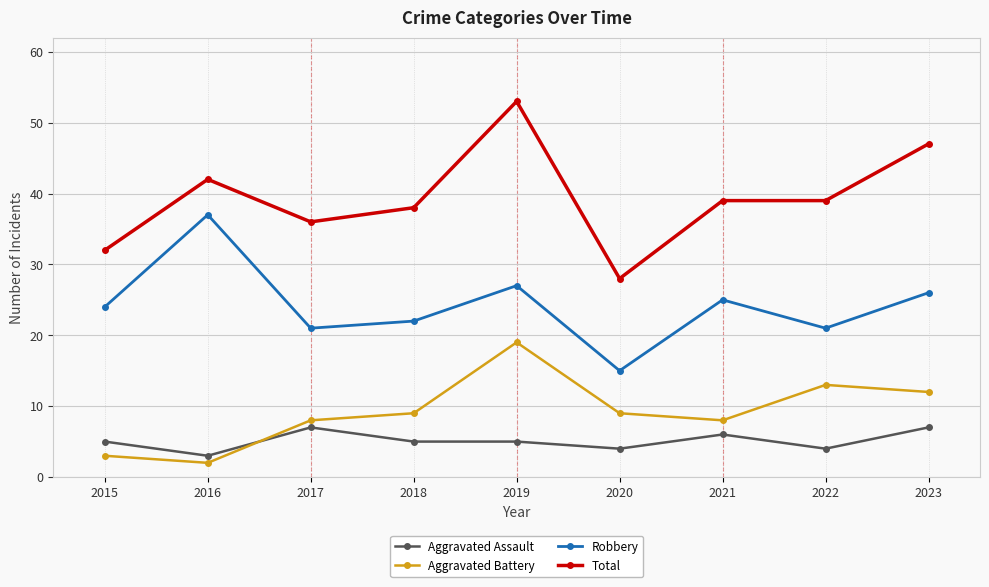

What is the value of the Robbery point at the 4th from the left?

22